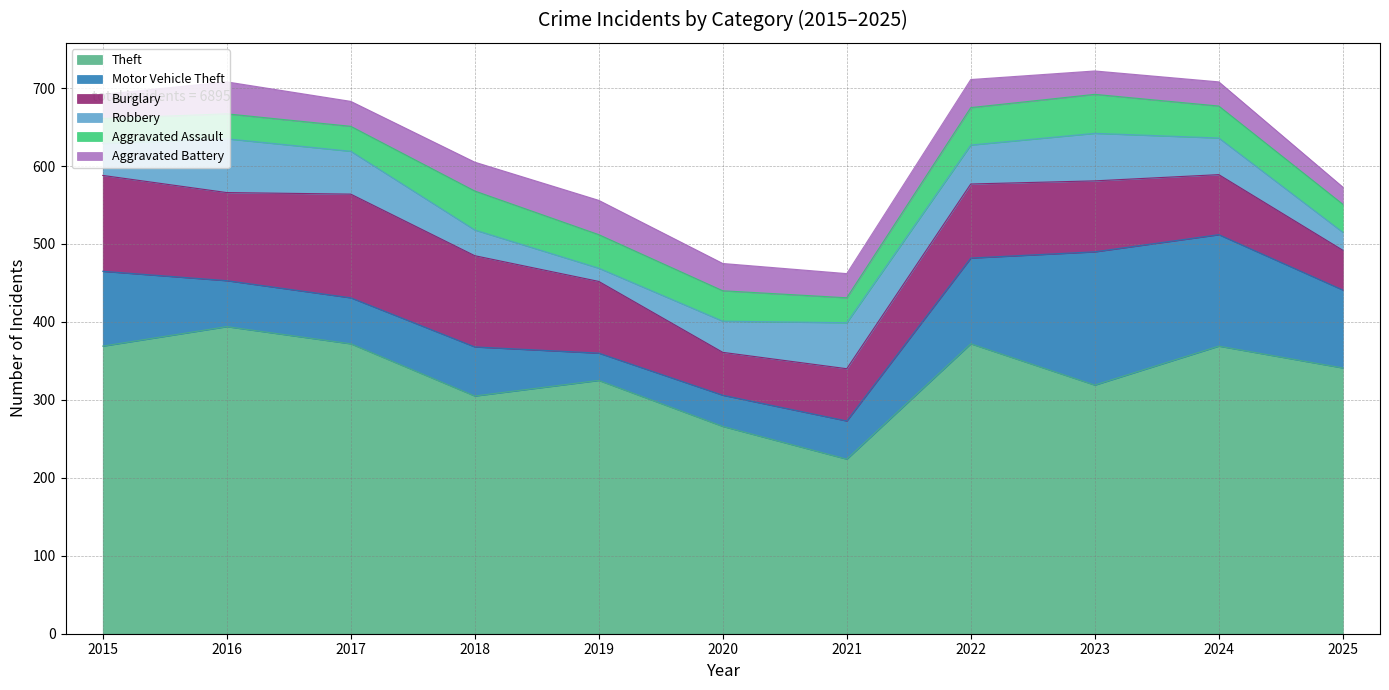

What is the sum of the Theft values at 2018 and 2023?

624